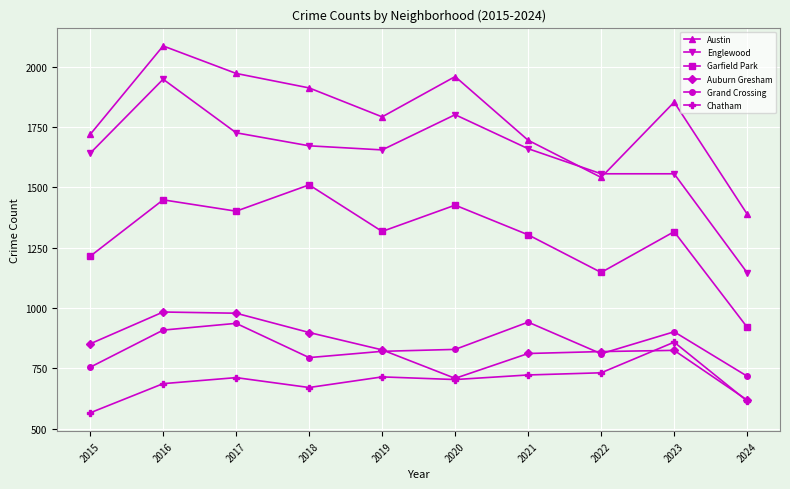

Which series has the largest total across all categories?

Austin